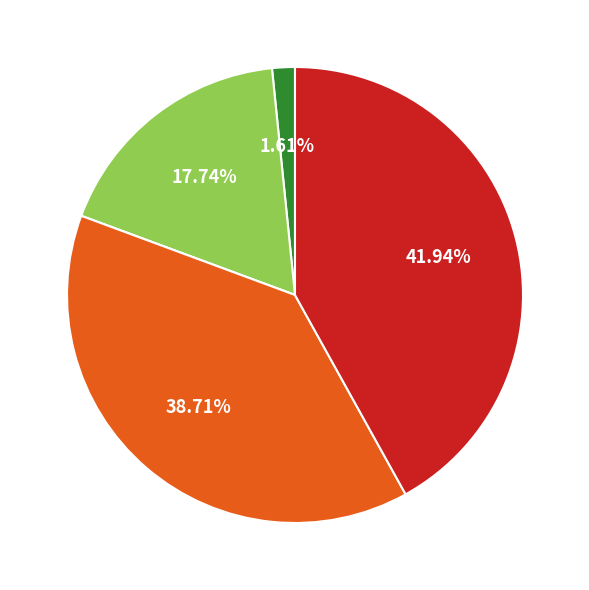

Is there any slice that represents more than half of the pie?

No